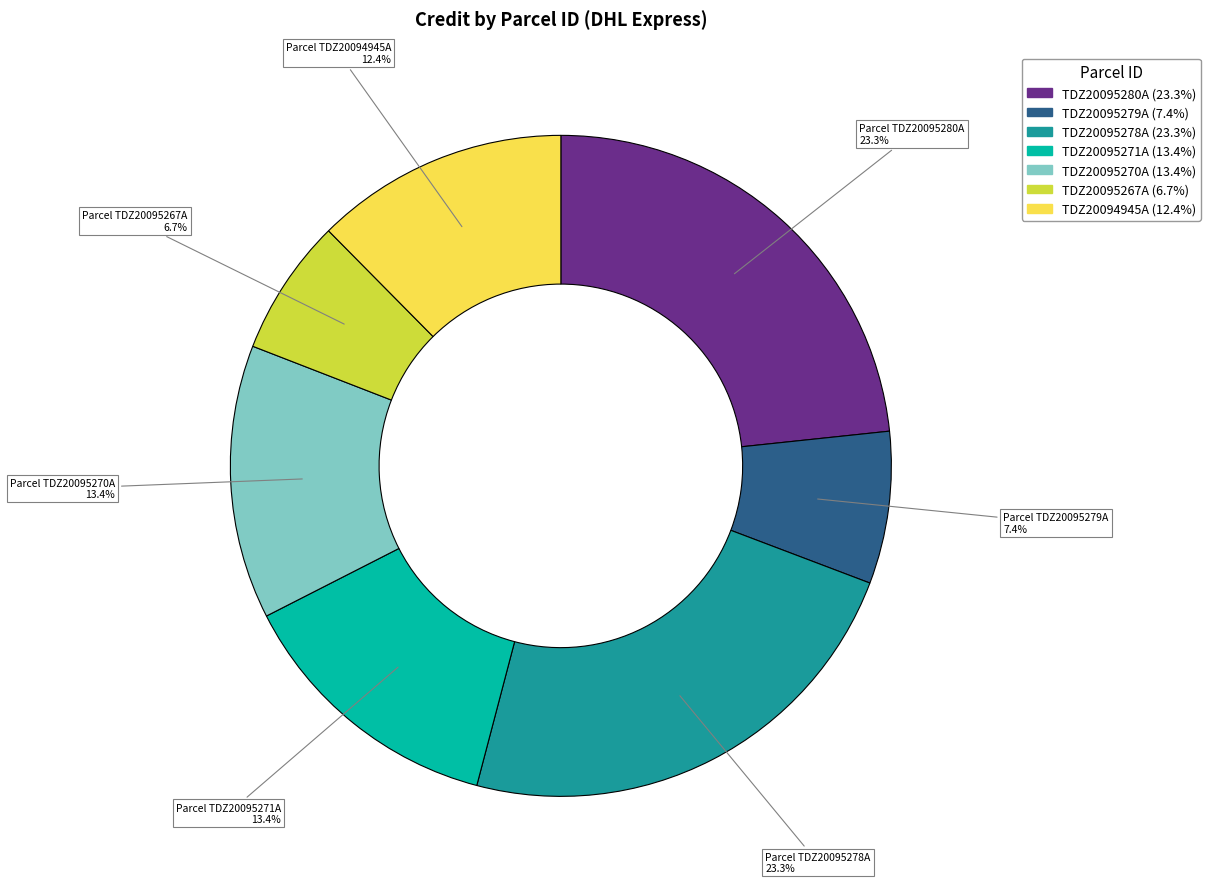

Does any single category account for the majority?

No